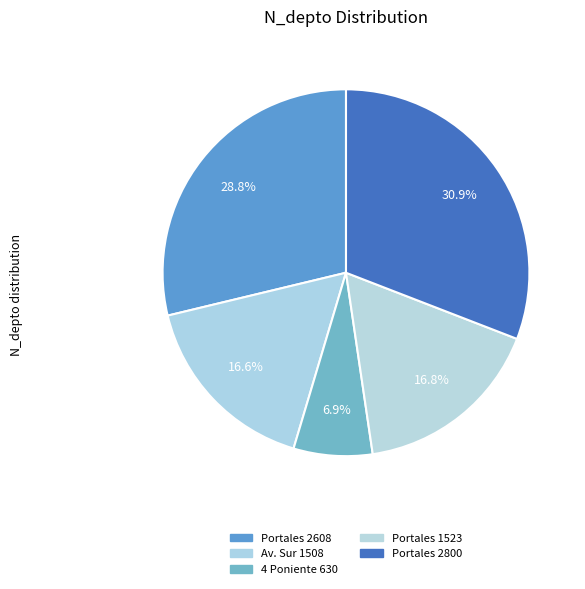

How many slices are in this pie chart?

5